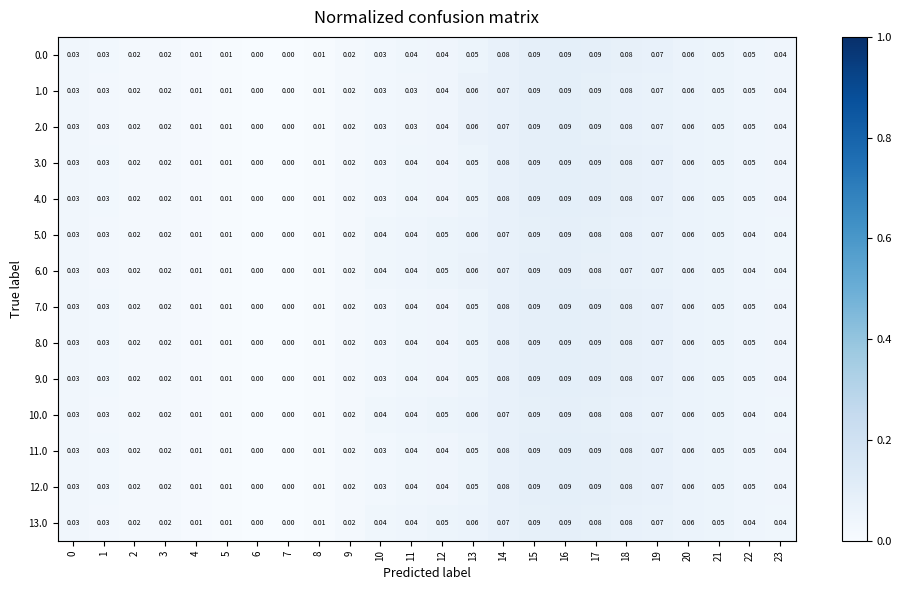

Which has a higher value, 14 or 0?

14